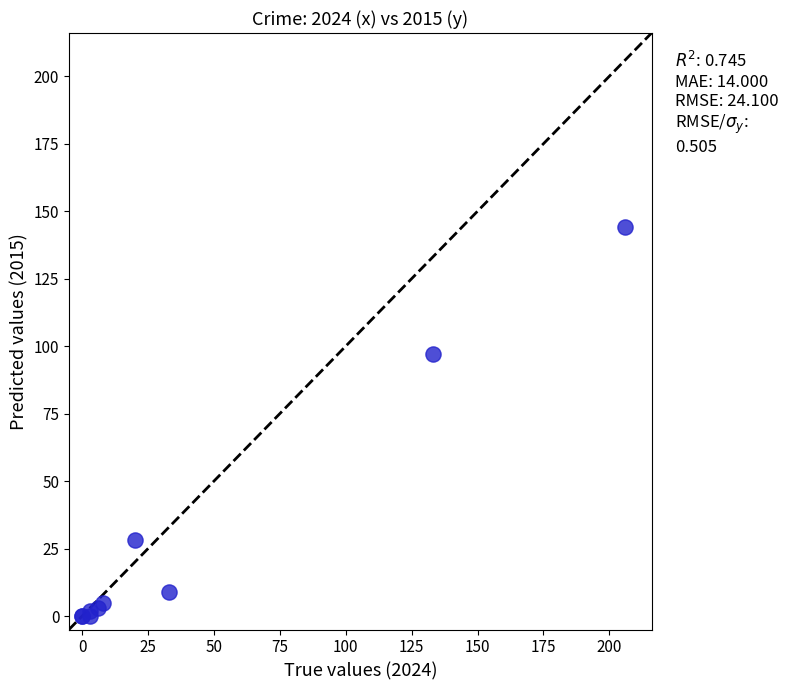

What Y value in the scatter plot is closest to 72?

97